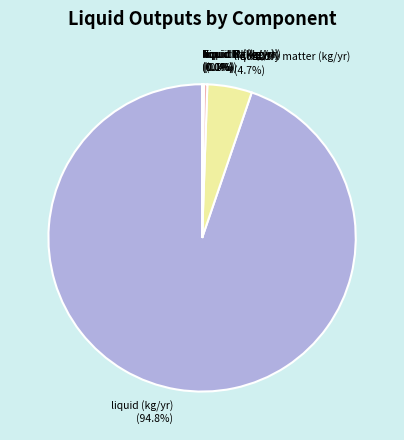

Which category has the biggest portion of the pie?

liquid (kg/yr)